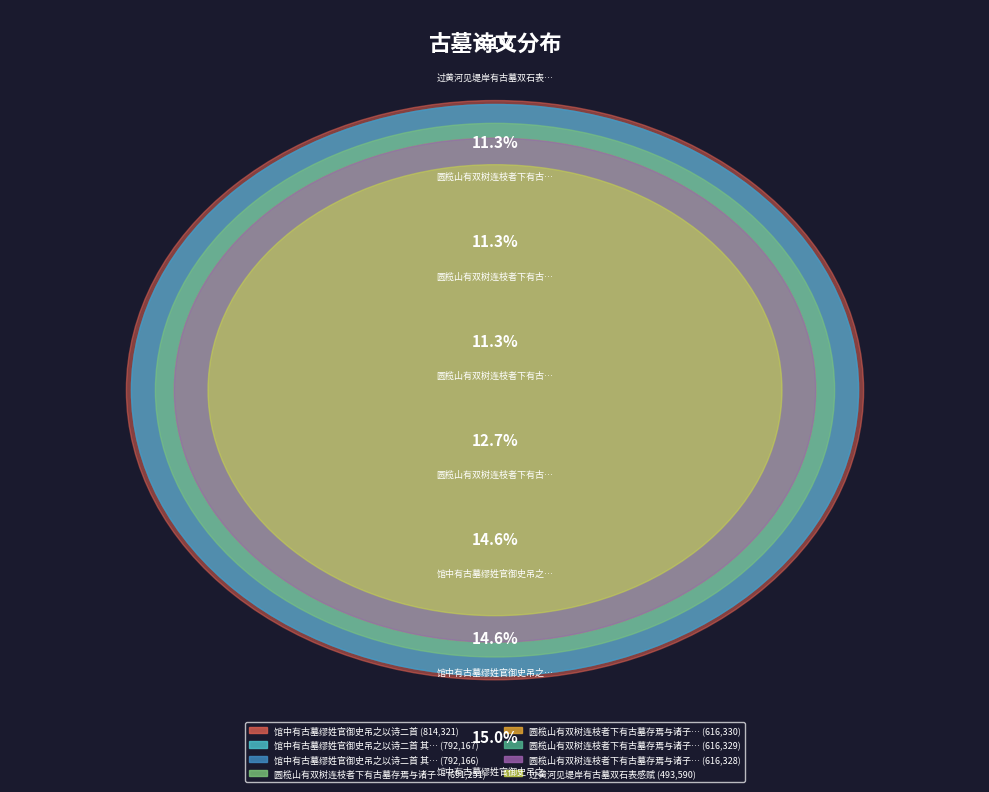

Rank the categories by value from lowest to highest.

过黄河见堤岸有古墓双石表感赋, 圆榄山有双树连枝者下有古墓存焉与诸子异而赋之 其一, 圆榄山有双树连枝者下有古墓存焉与诸子异而赋之 其二, 圆榄山有双树连枝者下有古墓存焉与诸子异而赋之 其三, 圆榄山有双树连枝者下有古墓存焉与诸子异而赋之, 馆中有古墓缪姓官御史吊之以诗二首 其一, 馆中有古墓缪姓官御史吊之以诗二首 其二, 馆中有古墓缪姓官御史吊之以诗二首